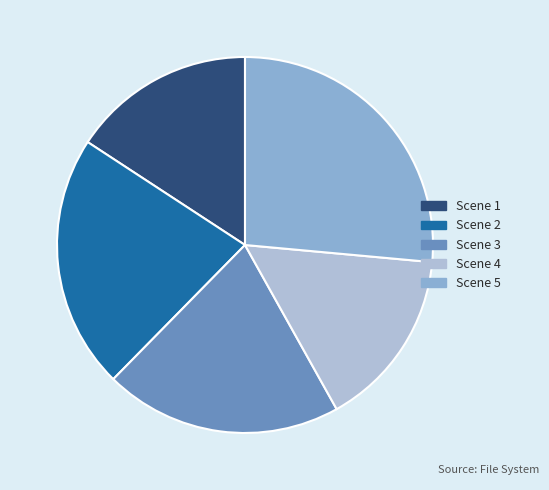

Count the number of slices in the pie.

5